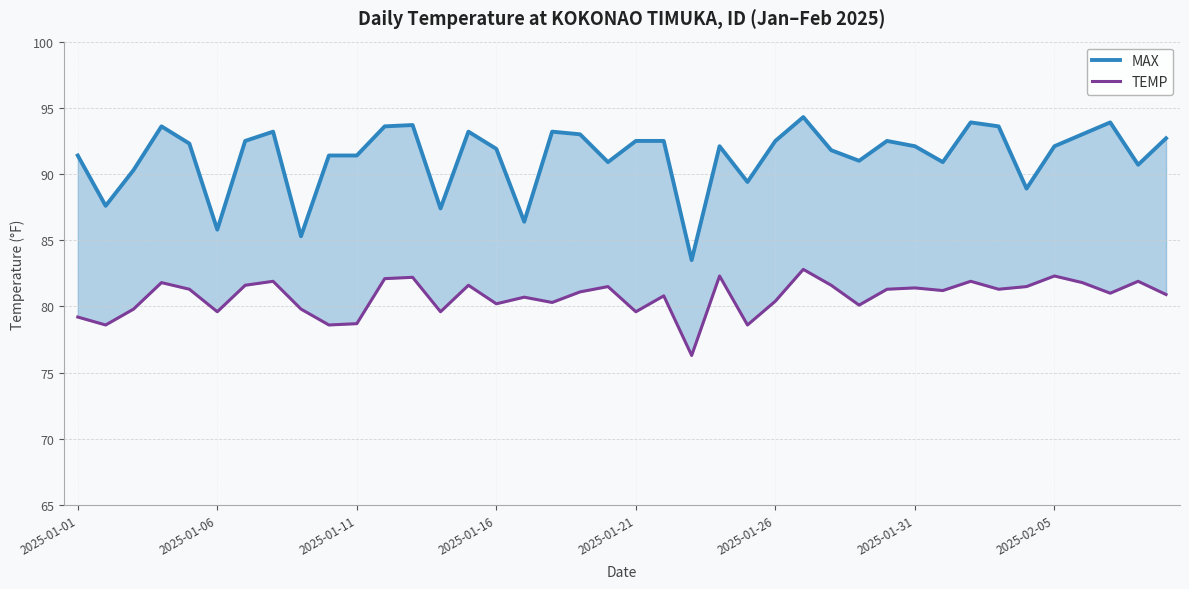

Between 26 and 18, which is larger?

26